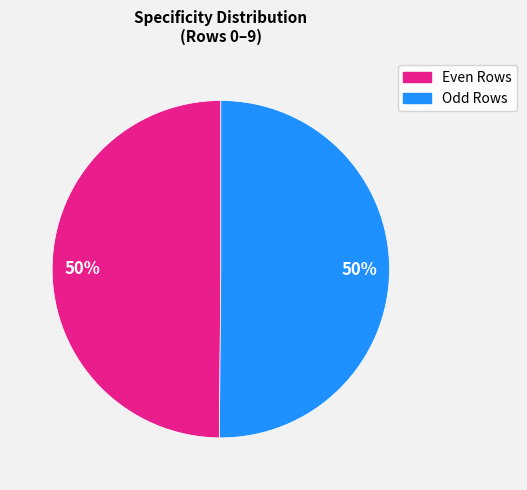

To the nearest percent, what is the average slice percentage?

50%